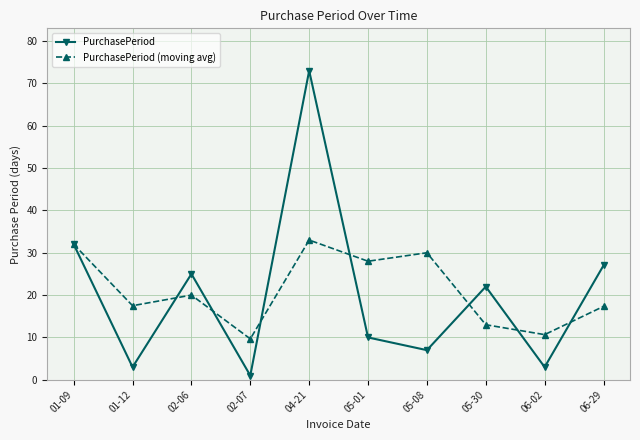

What is the label of the 8th point from the right?

02-06